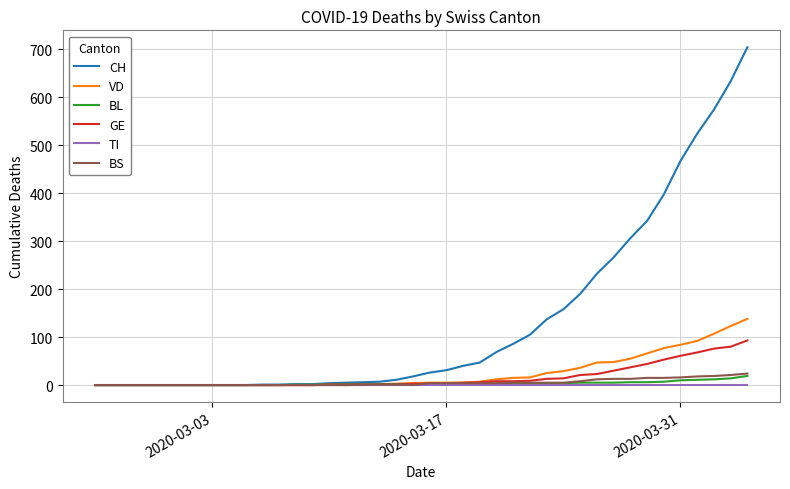

Which series has the widest spread of values?

CH